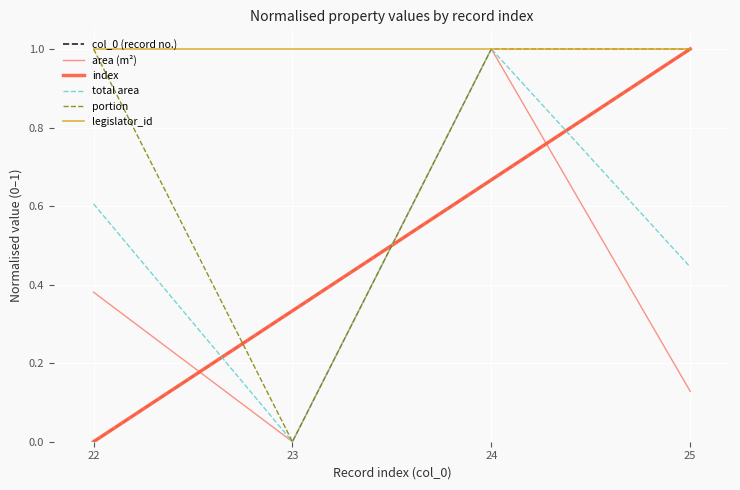

Which series changed the most between 22 and 24?

col_0 (record no.)